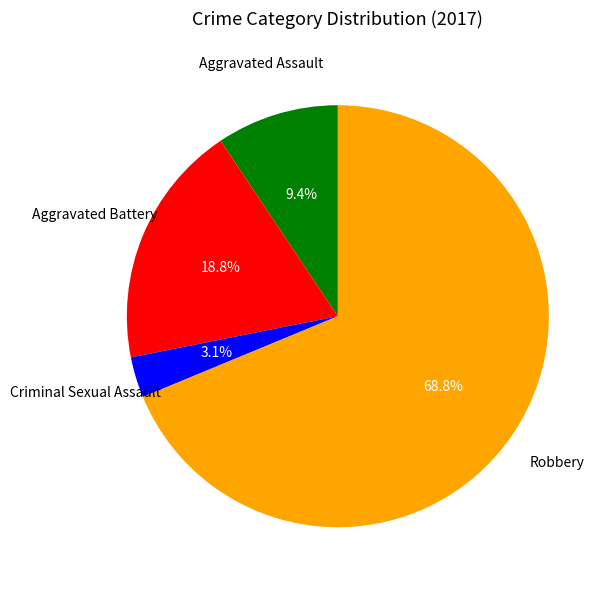

Is it true that Aggravated Assault is 9% of the pie?

True